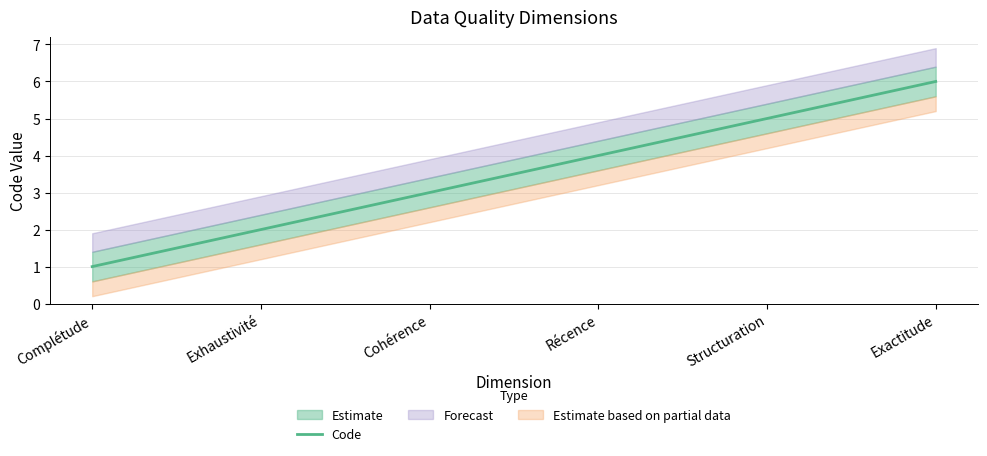

True or false: there are more than 2 points higher than both neighbors.

False